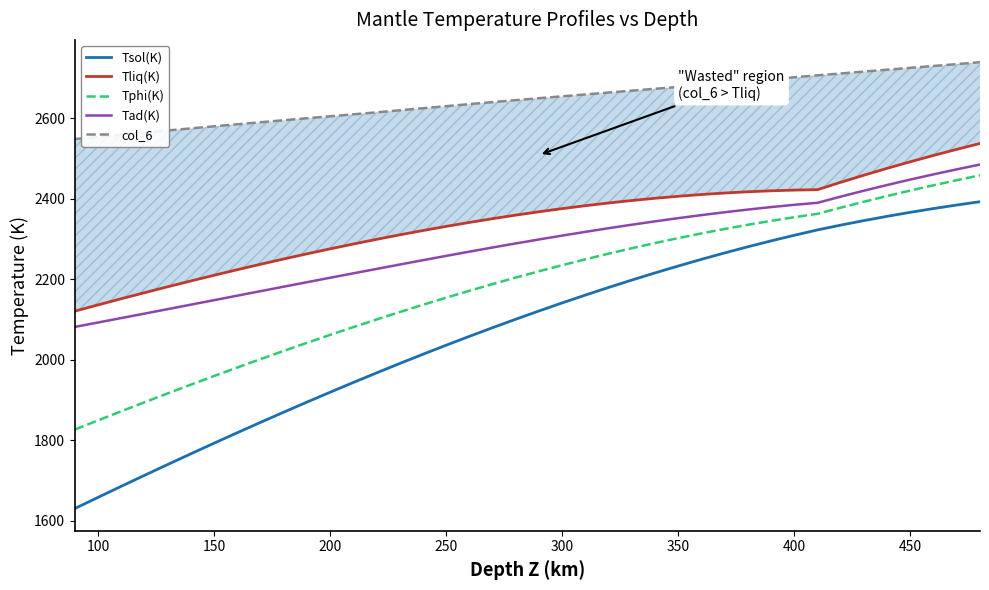

The col_6 series shows 2554.2 at 100. True or false?

True